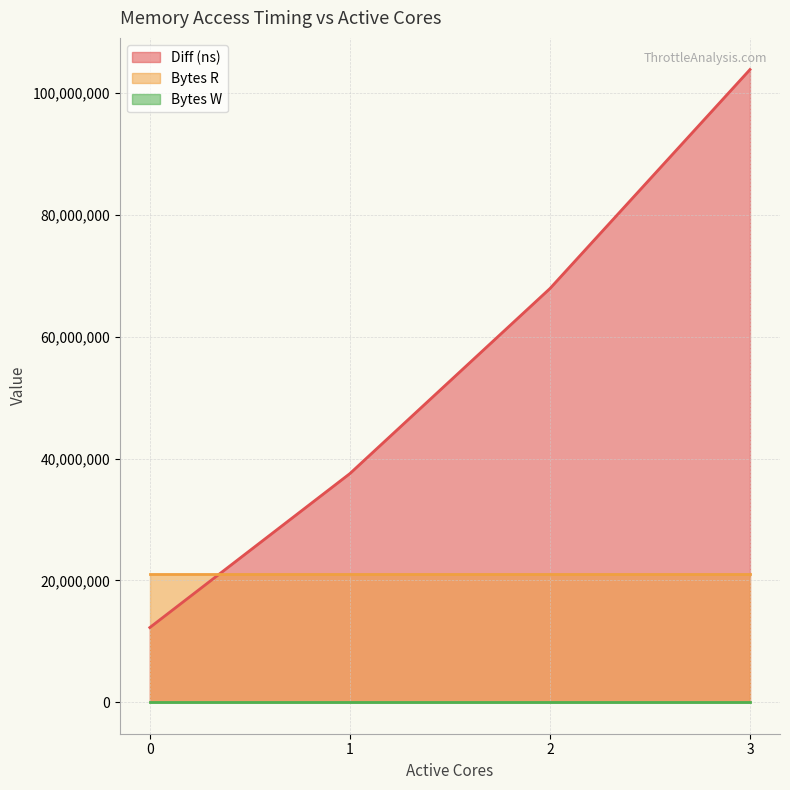

Reading left to right, what are all the values shown in this chart?

Diff (ns): 12242183	37524270	67914135	103883660
Bytes R: 20971520	20971520	20971520	20971520
Bytes W: 0	0	0	0